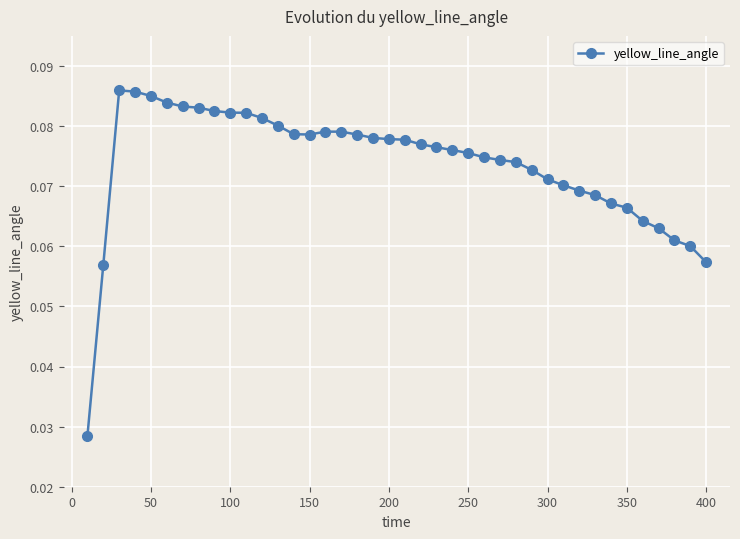

Count the values in the range 0 to 1.

40